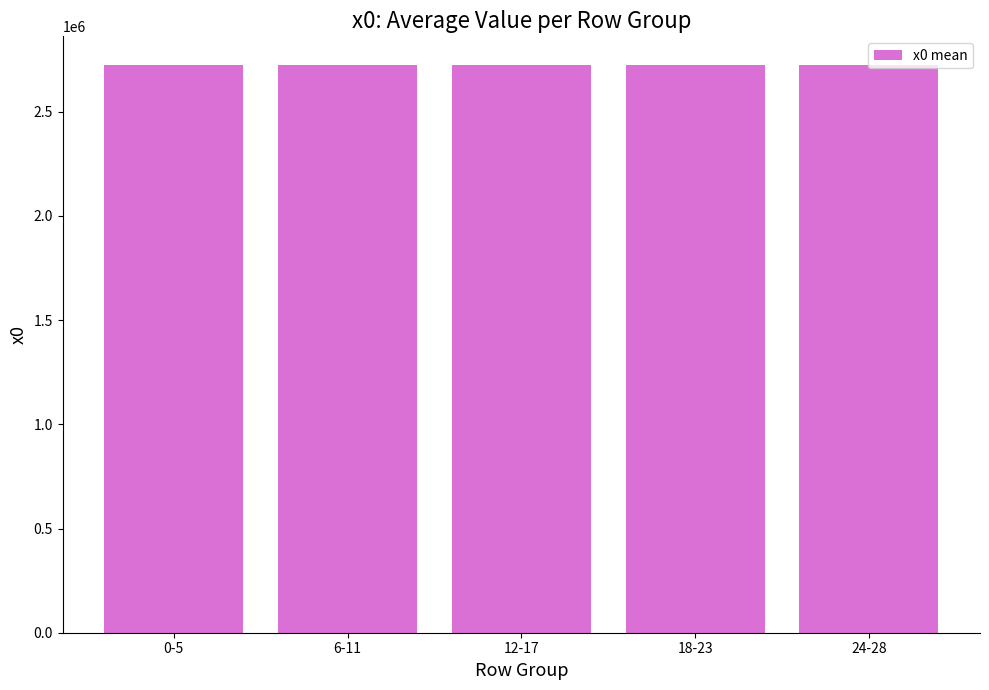

What is the label of the 2nd bar from the right?

18-23